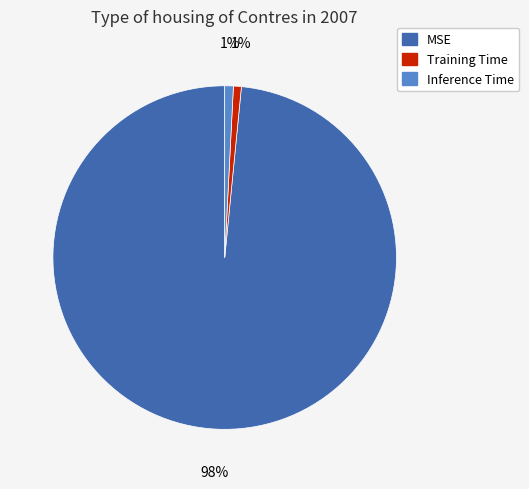

To the nearest percent, what is the combined percentage of Inference Time and Training Time?

2%